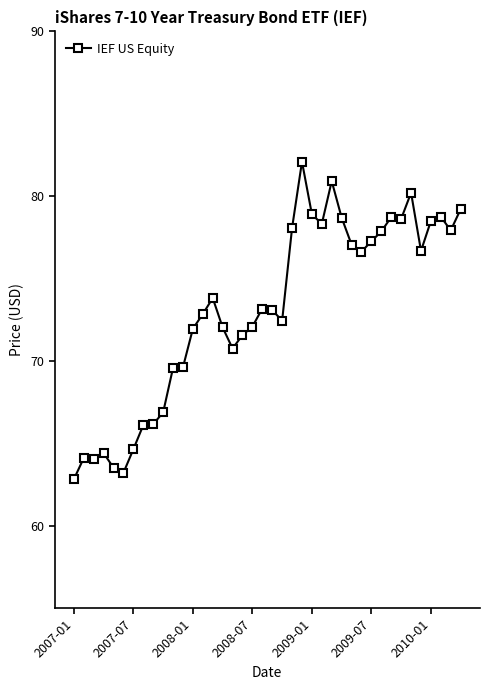

What is the value of the 24th point from the left?

82.1